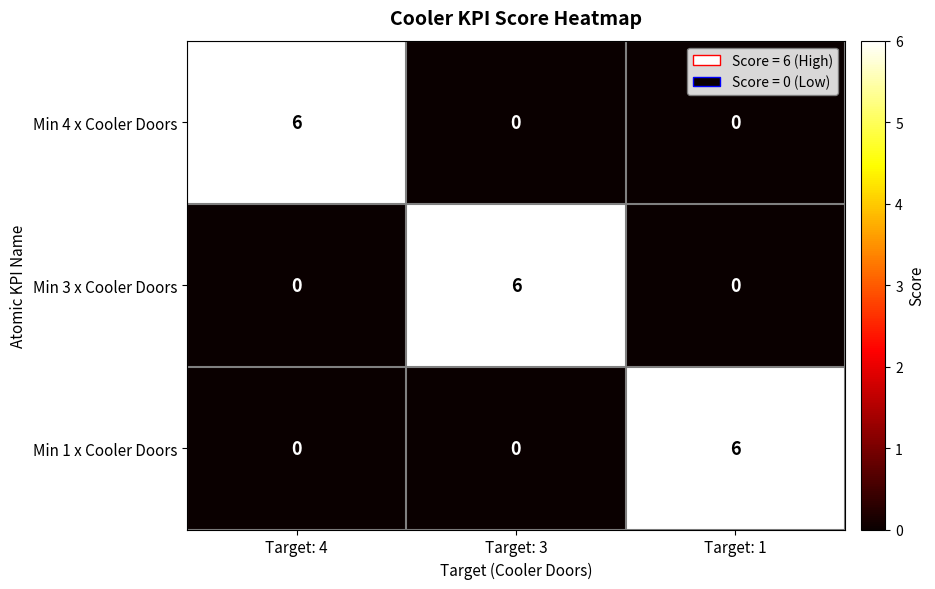

The Min 4 x Cooler Doors series shows 4 at Target: 1. True or false?

False